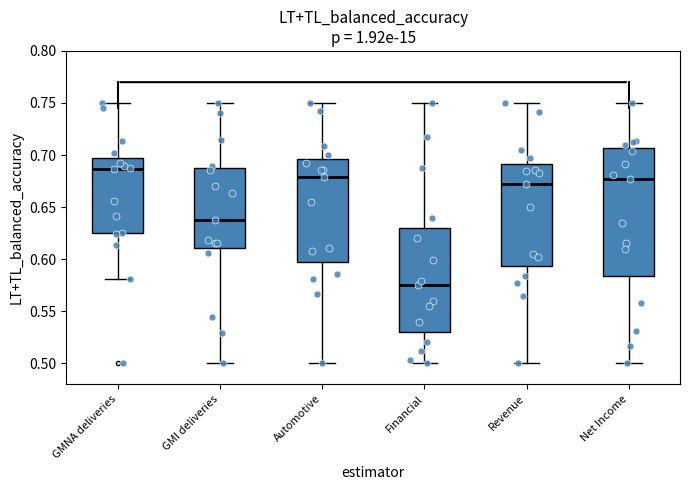

Reading left to right, transcribe this box plot: for each box, give where its median line is, the range the box spans, and where its two whiskers end, as read against the y-axis. The values are not printed on the chart, so give them approximately, as read against the axis.

GMNA deliveries: median 0.685, box 0.625 to 0.695, whiskers 0.580 to 0.750
GMI deliveries: median 0.640, box 0.610 to 0.690, whiskers 0.500 to 0.750
Automotive: median 0.680, box 0.595 to 0.695, whiskers 0.500 to 0.750
Financial: median 0.575, box 0.530 to 0.630, whiskers 0.500 to 0.750
Revenue: median 0.670, box 0.595 to 0.690, whiskers 0.500 to 0.750
Net Income: median 0.675, box 0.585 to 0.705, whiskers 0.500 to 0.750